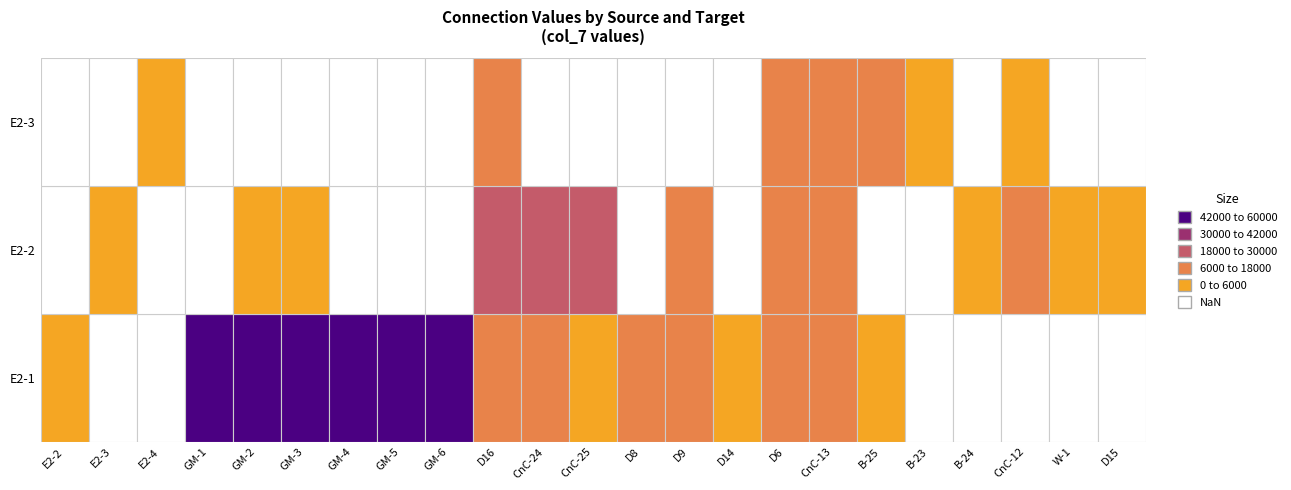

List the labels in order of E2-1 value, smallest first.

CnC-25, D14, E2-2, B-25, CnC-24, CnC-13, D9, D6, D8, D16, GM-1, GM-2, GM-3, GM-4, GM-5, GM-6